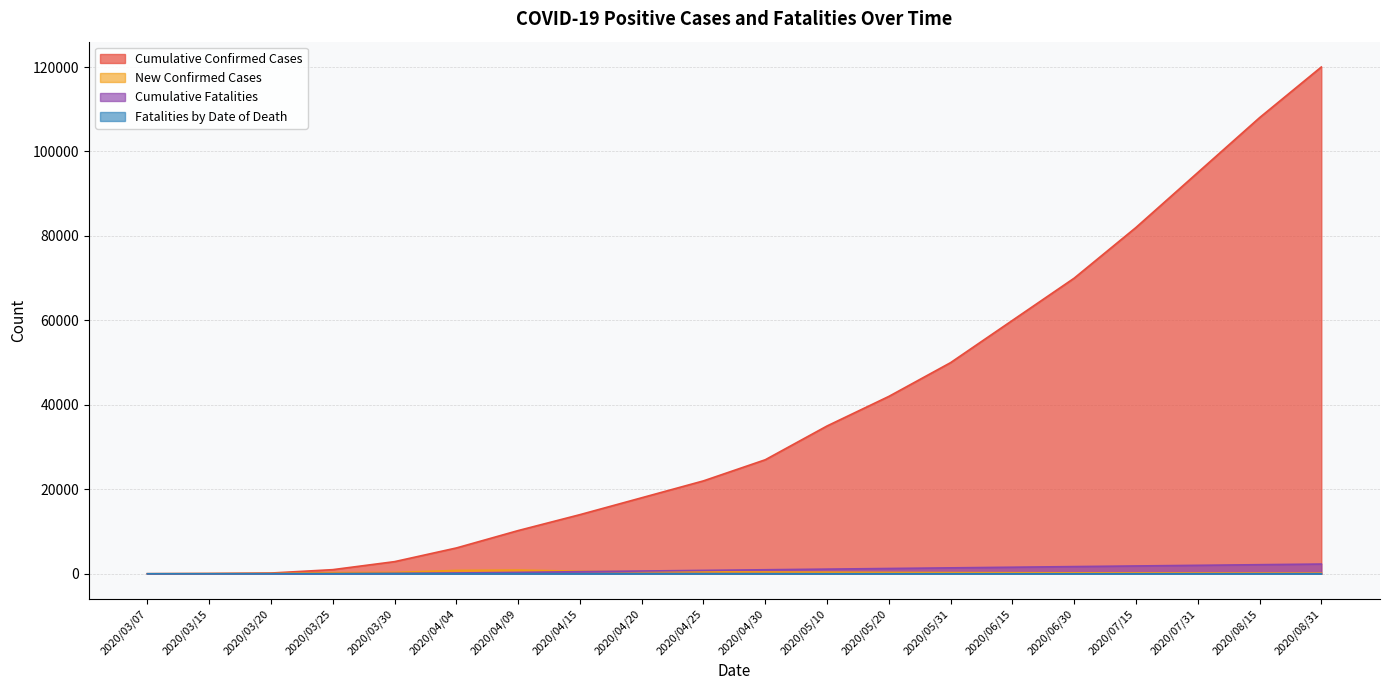

How many values in the Cumulative Confirmed Cases series exceed 27000?

9